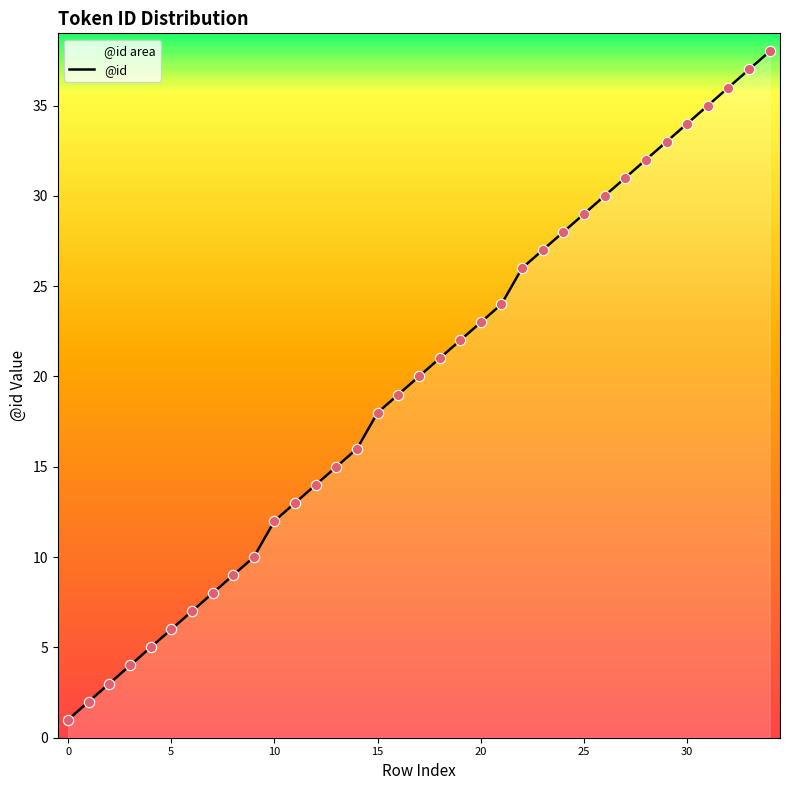

What is the change in value from 0 to 20?

+22